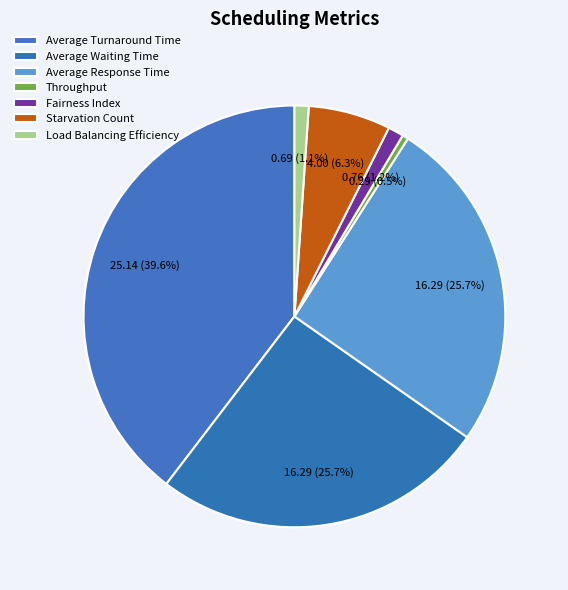

How much of the chart is everything except Average Turnaround Time?

60.4%